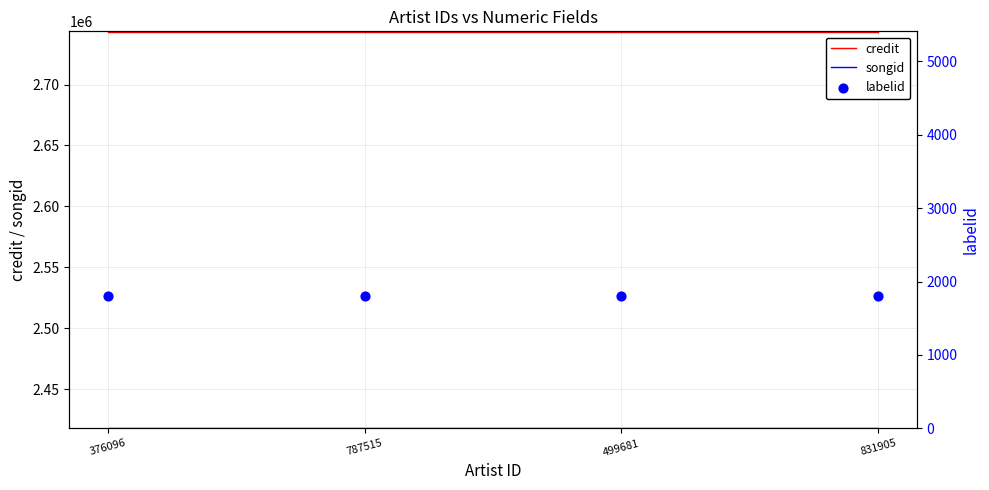

What is the total value across all series at 499681?

5163246